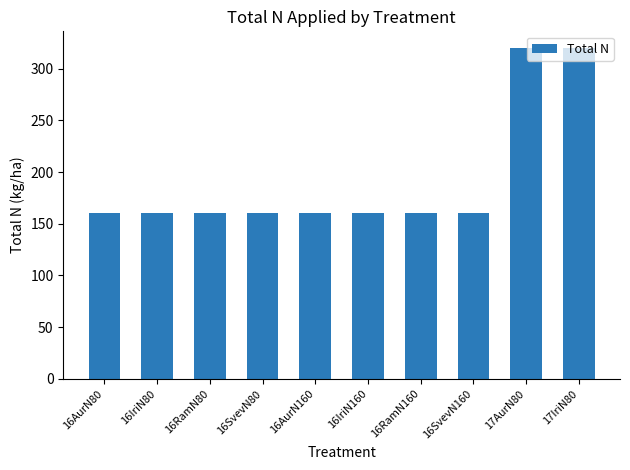

Reading left to right, extract all data points from this chart.

16AurN80=160	16IriN80=160	16RamN80=160	16SvevN80=160	16AurN160=160	16IriN160=160	16RamN160=160	16SvevN160=160	17AurN80=320	17IriN80=320